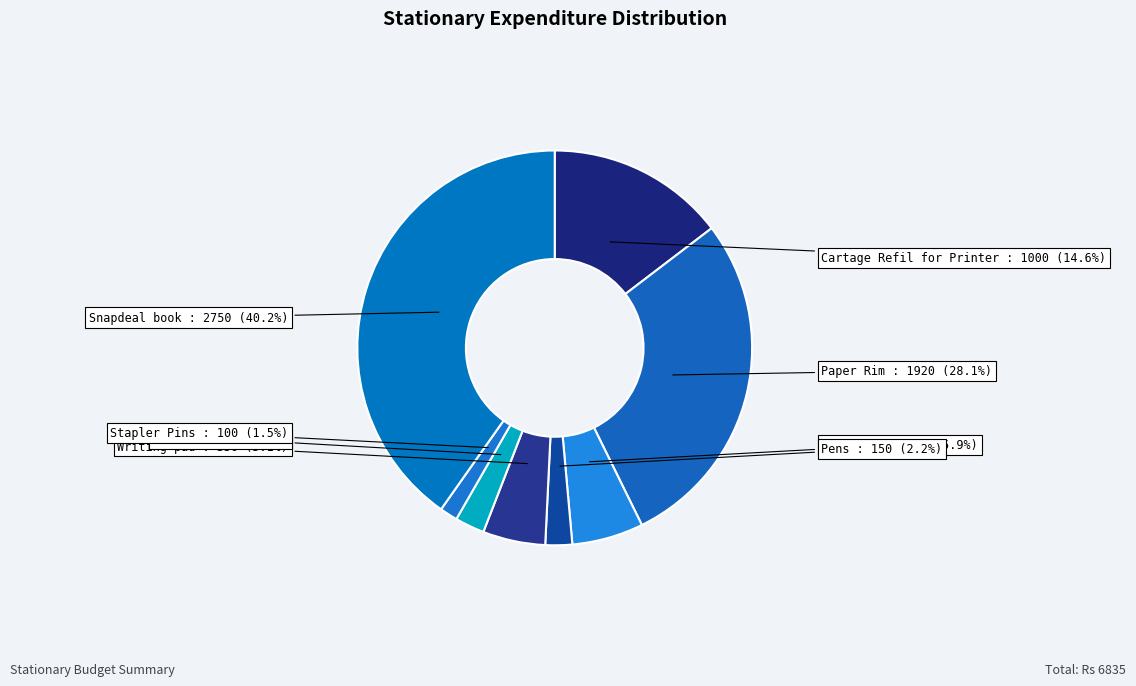

Which slice is the smallest?

Stapler Pins